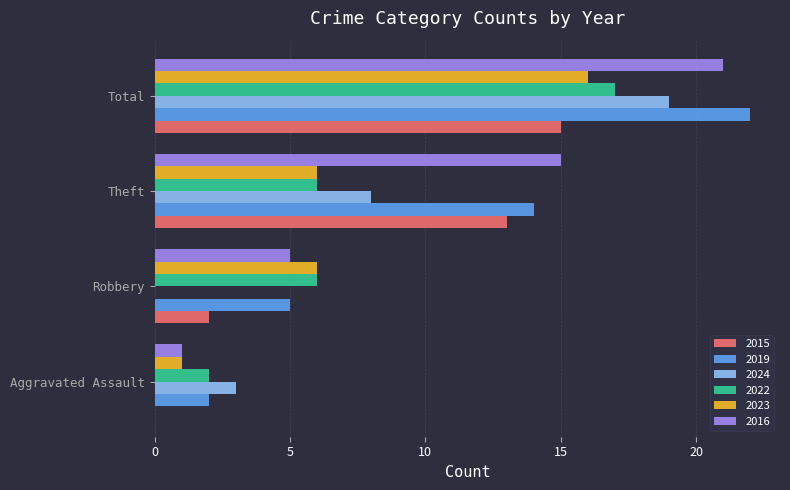

Which series changed the most between Aggravated Assault and Robbery?

2023